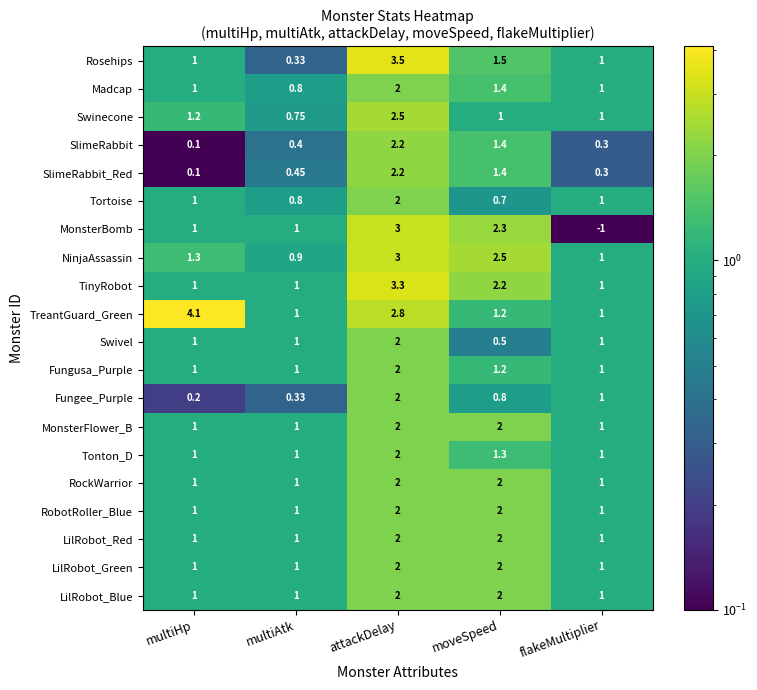

Is the value of Swivel at moveSpeed greater than the value of Tonton_D at multiAtk?

No